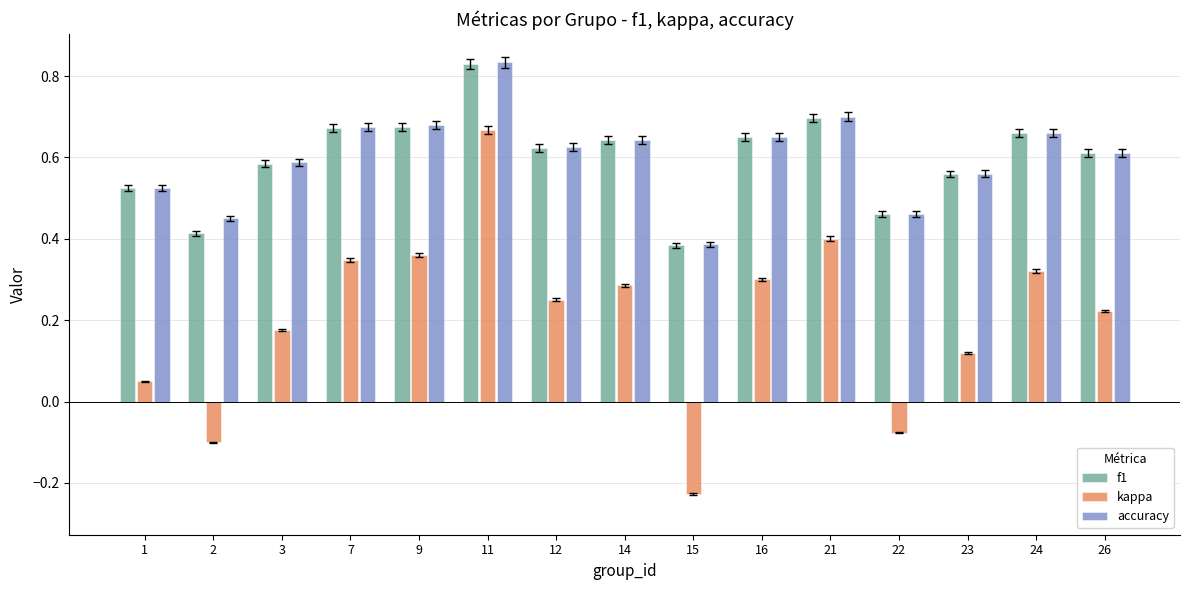

At which label does kappa reach its peak?

11